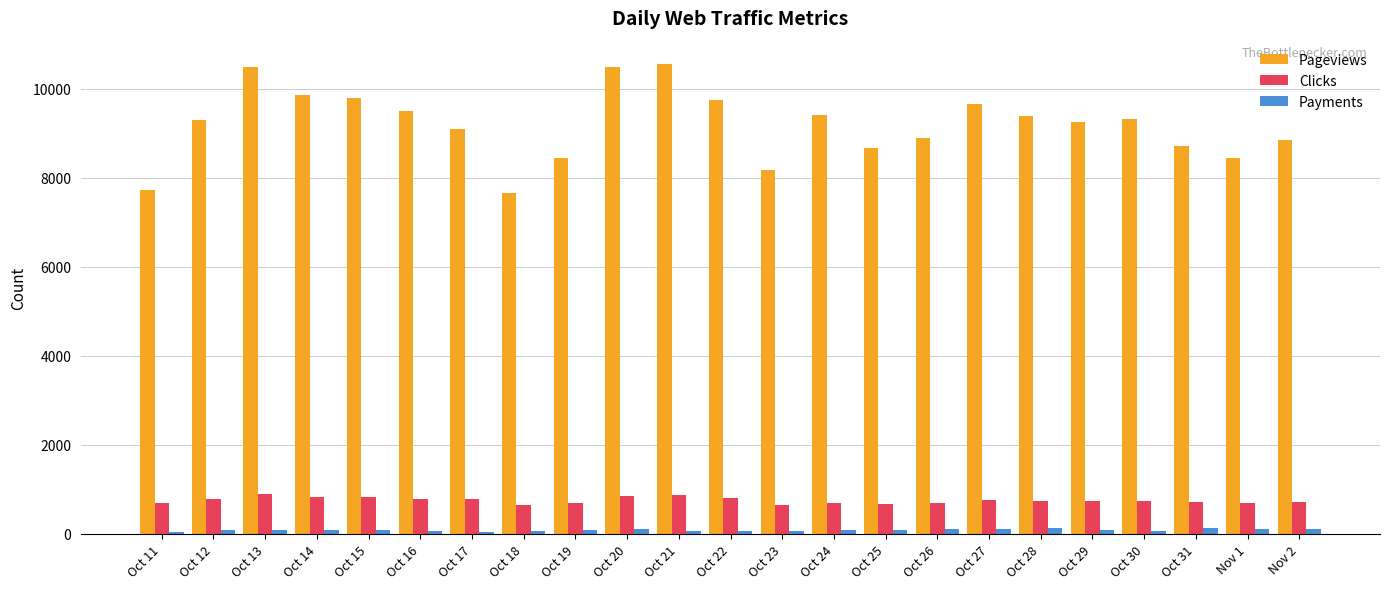

Between Oct 11 and Oct 15, which series saw the biggest shift?

Pageviews